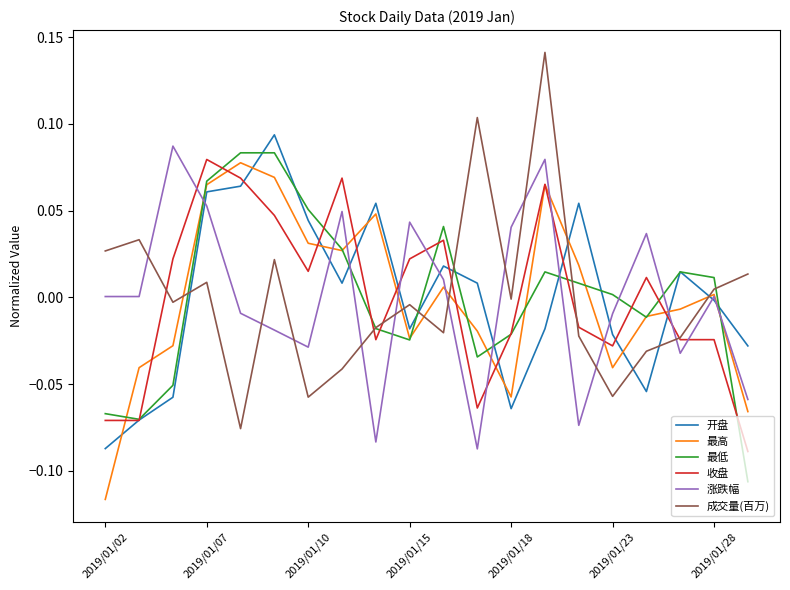

Which series has the widest spread of values?

成交量(百万)